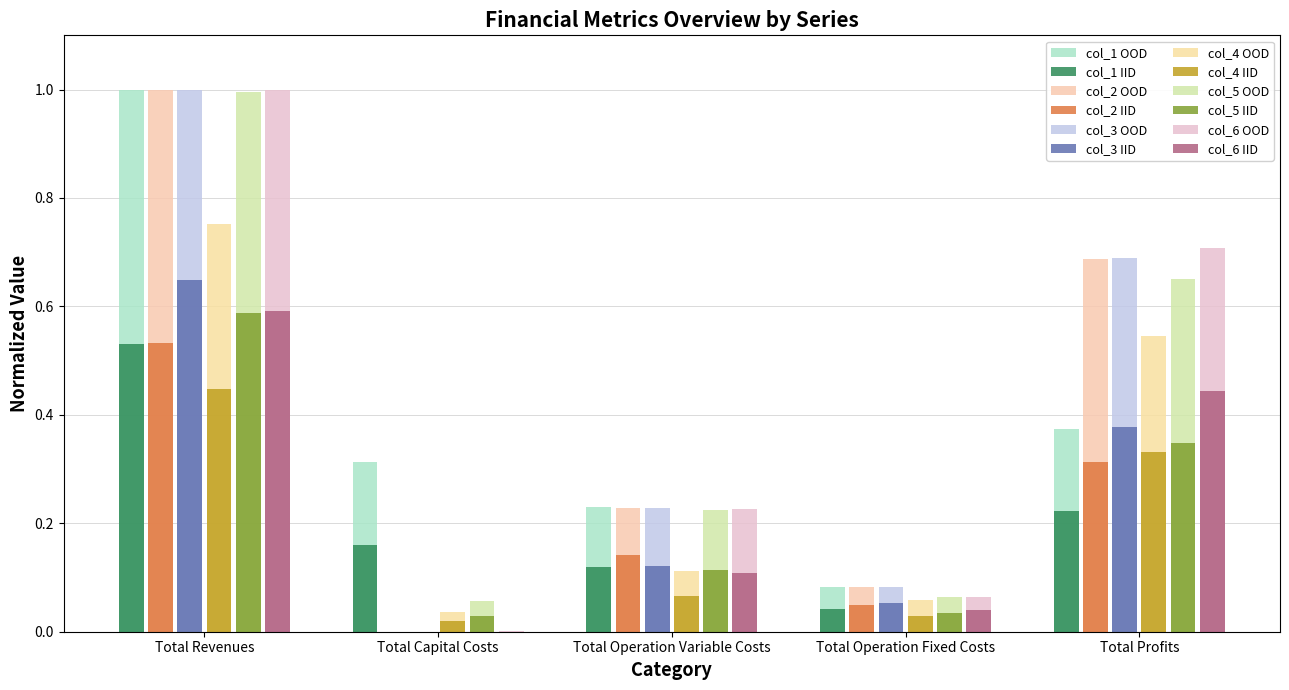

How many bars are there in each group?

6